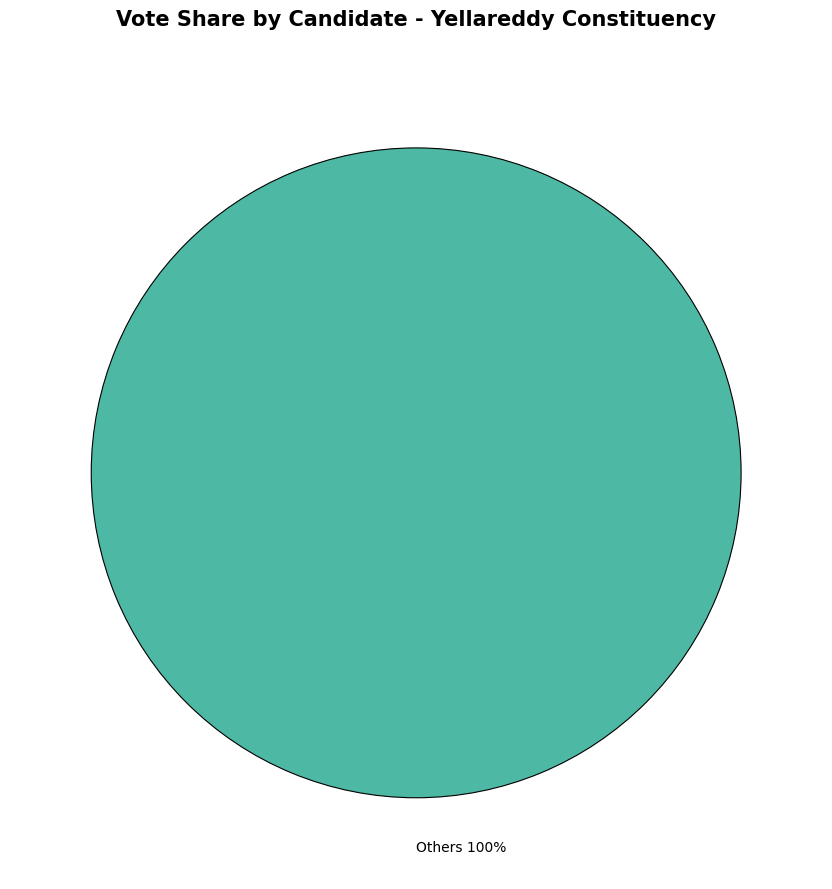

Is there a majority slice in this chart?

Yes